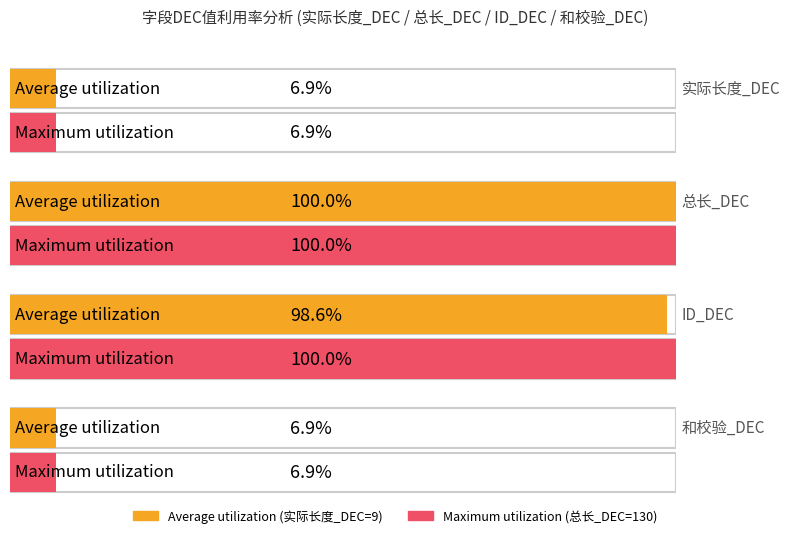

Which series has the widest spread of values?

ID_DEC